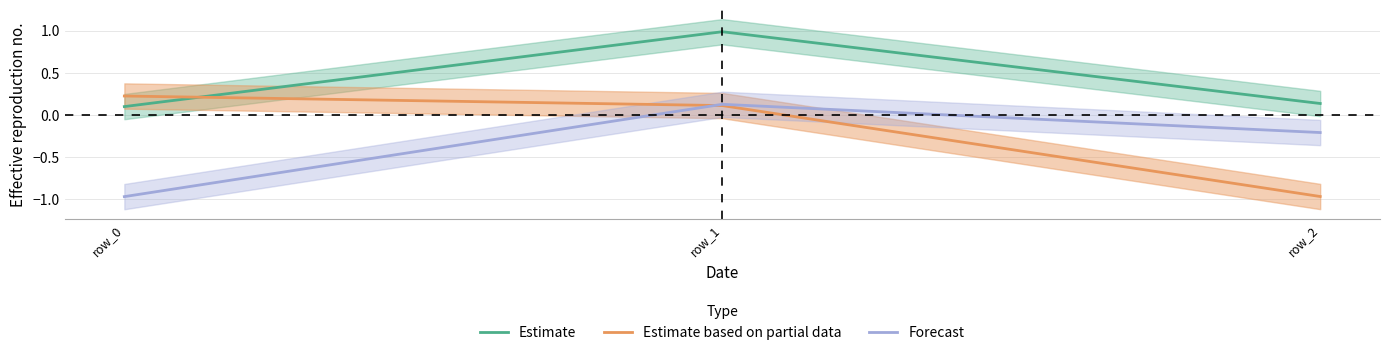

Which label corresponds to the largest value in the chart?

row_1